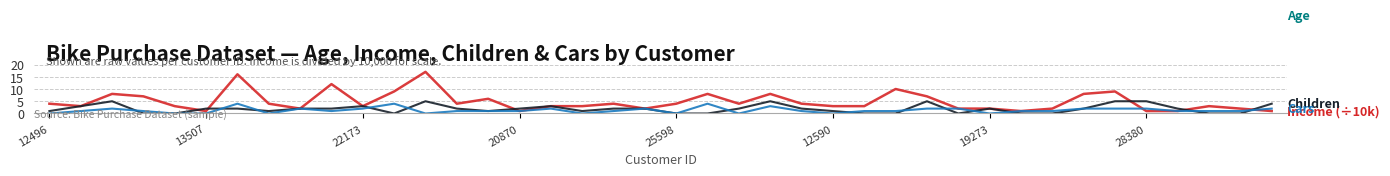

Which category has the lowest value in the Age series?

31